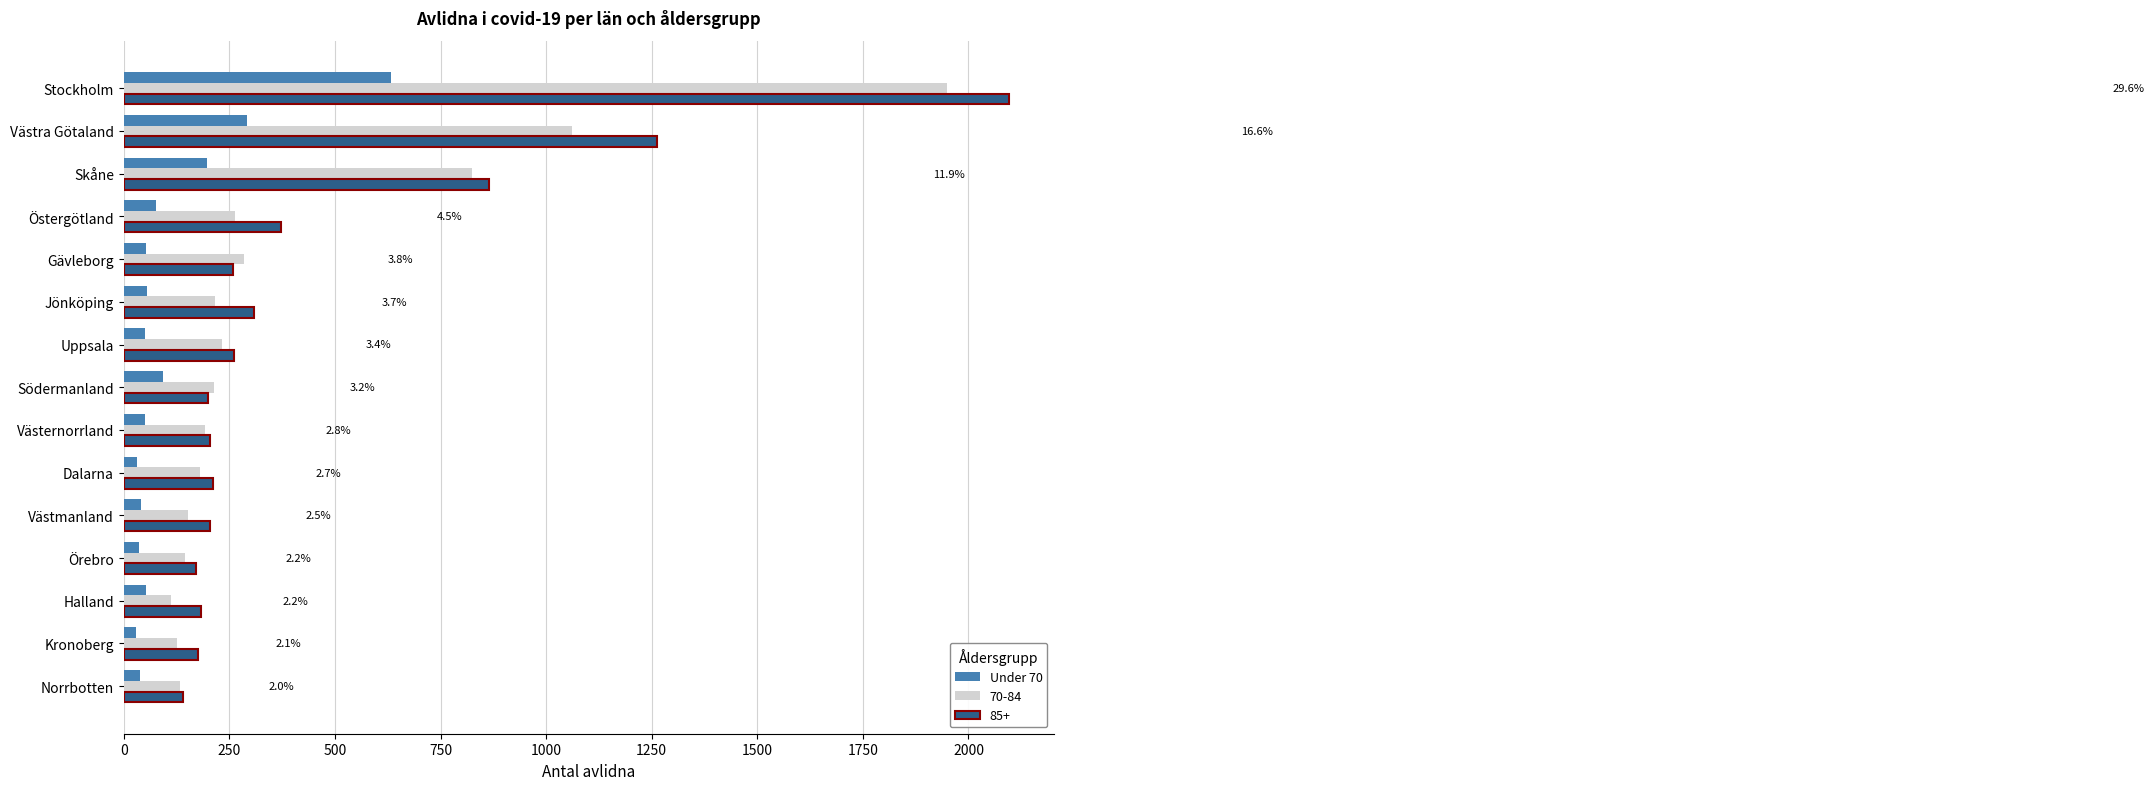

What is the spread (max minus min) of values at Gävleborg?

233